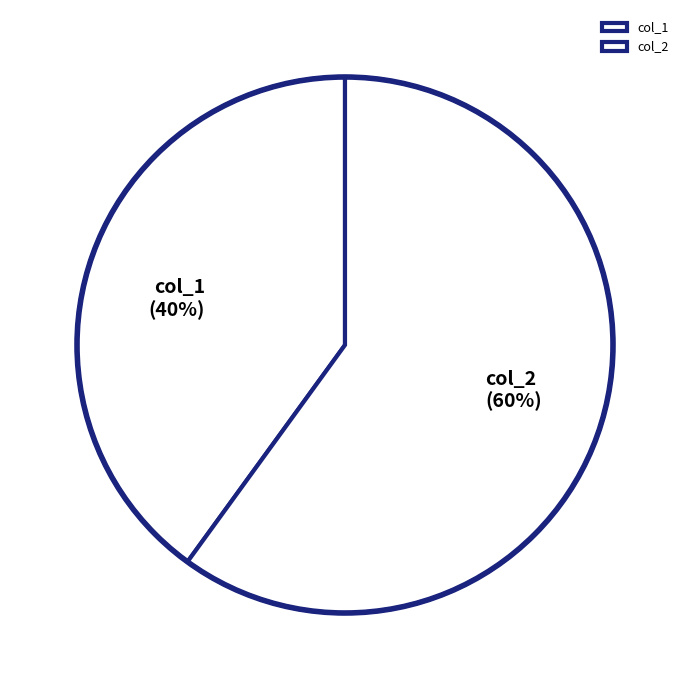

To the nearest percent, what is the average slice percentage?

50%